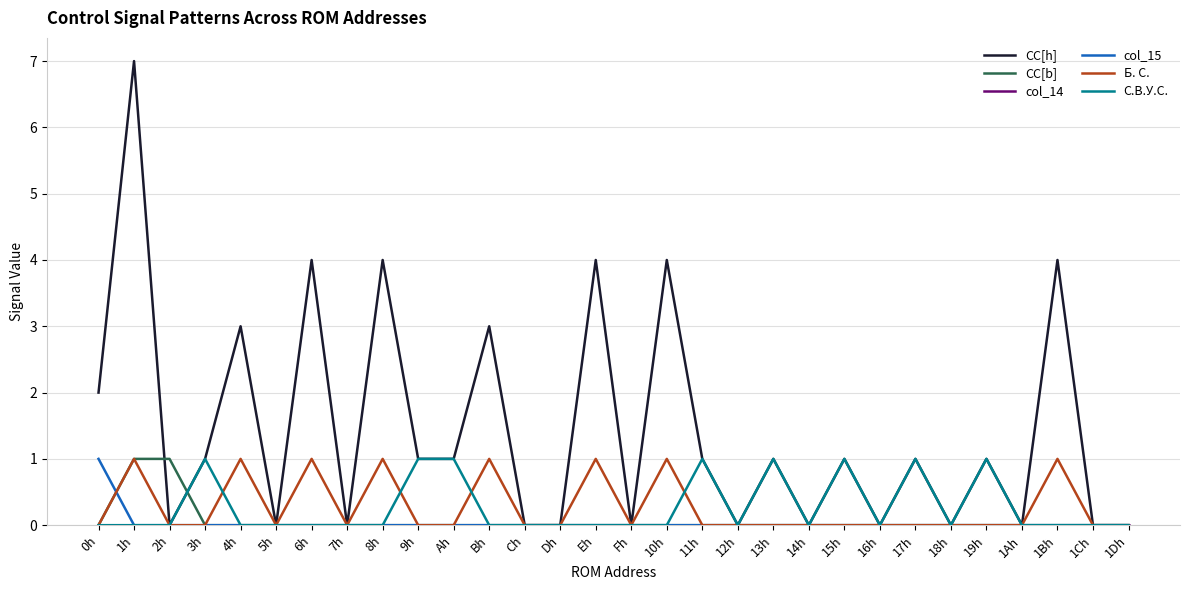

What is the maximum value shown in the chart?

7